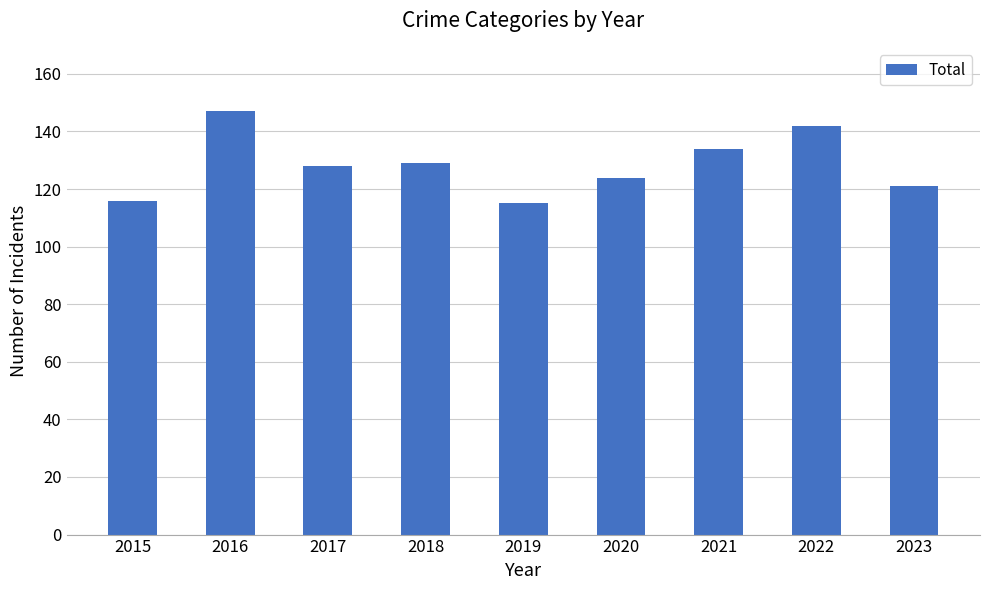

Between 2017 and 2023, which is larger?

2017